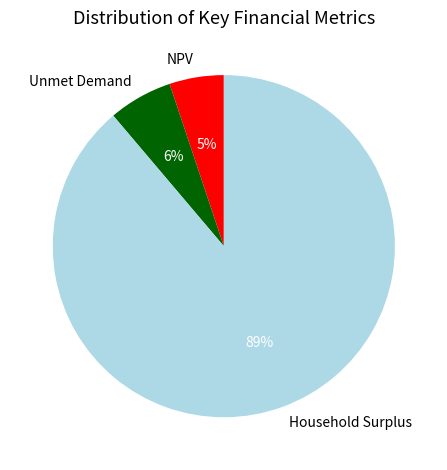

Is it true that Unmet Demand is 6% of the pie?

True